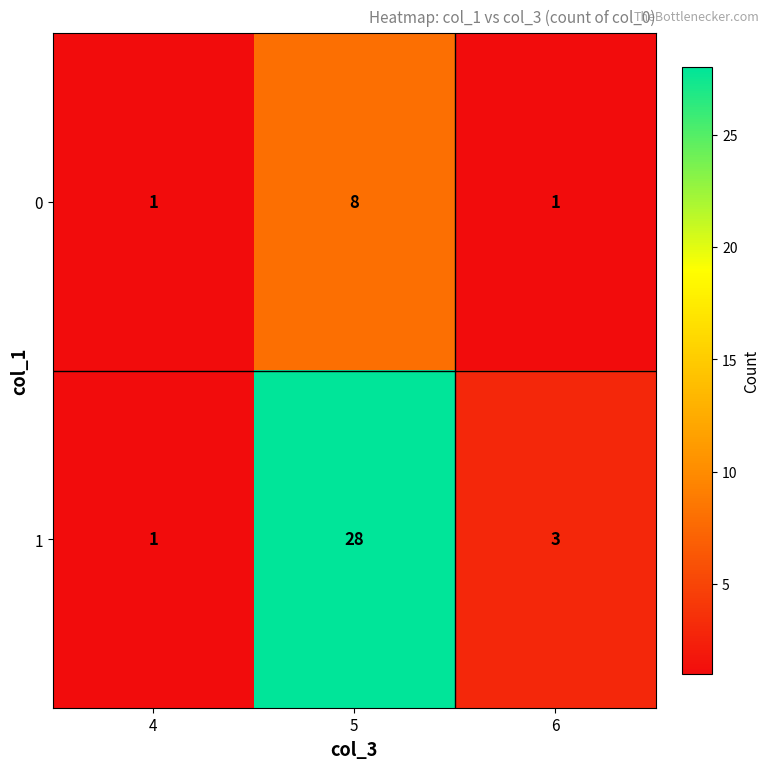

At which label is 1 closest to 14?

6